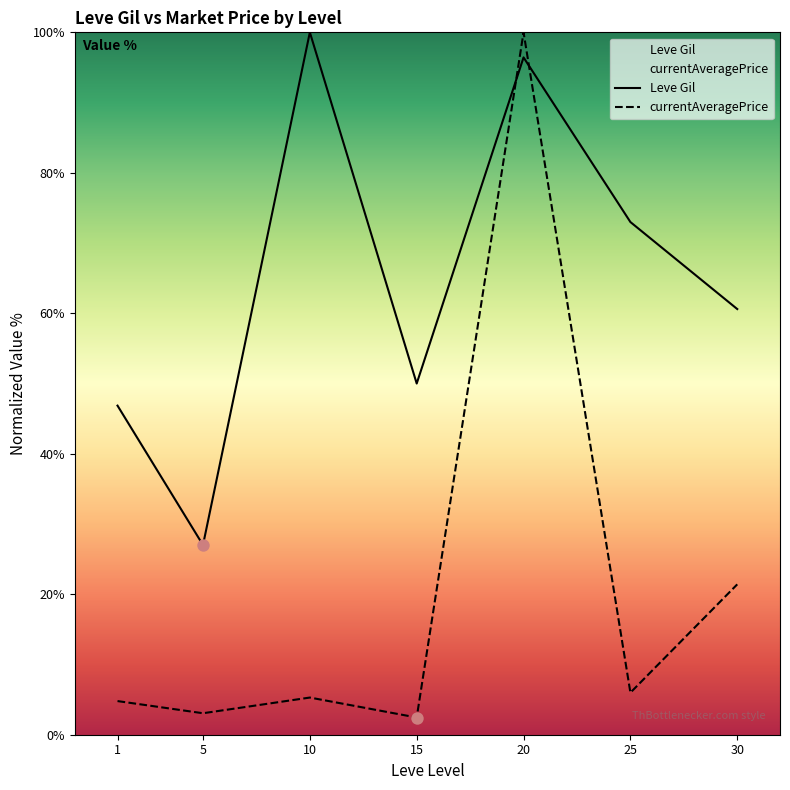

Is the value of Leve Gil at 30 greater than the value of currentAveragePrice at 5?

Yes